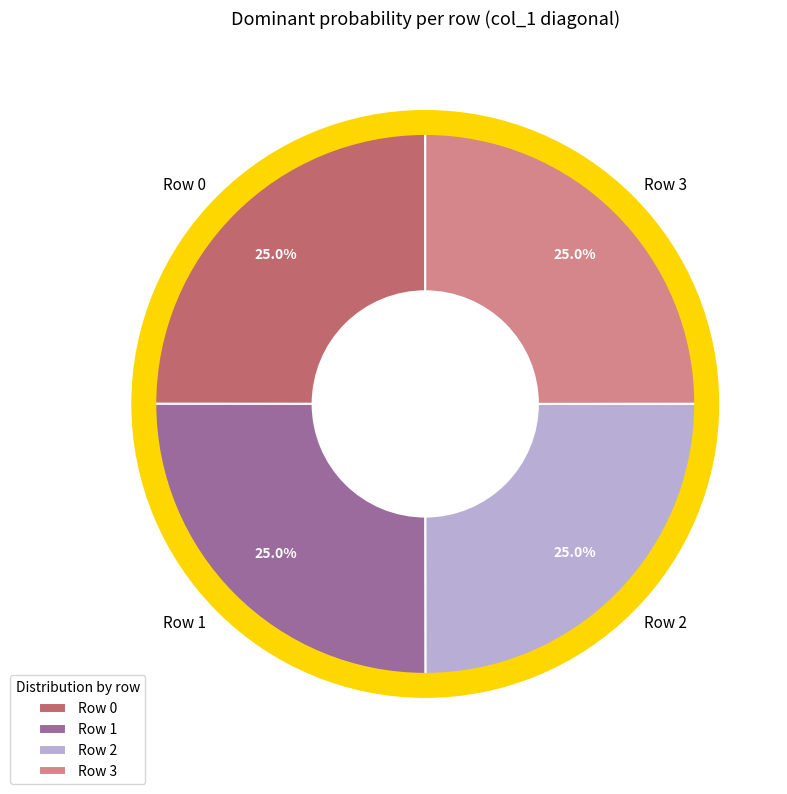

The Row 3 slice represents 25% of the pie. True or false?

True